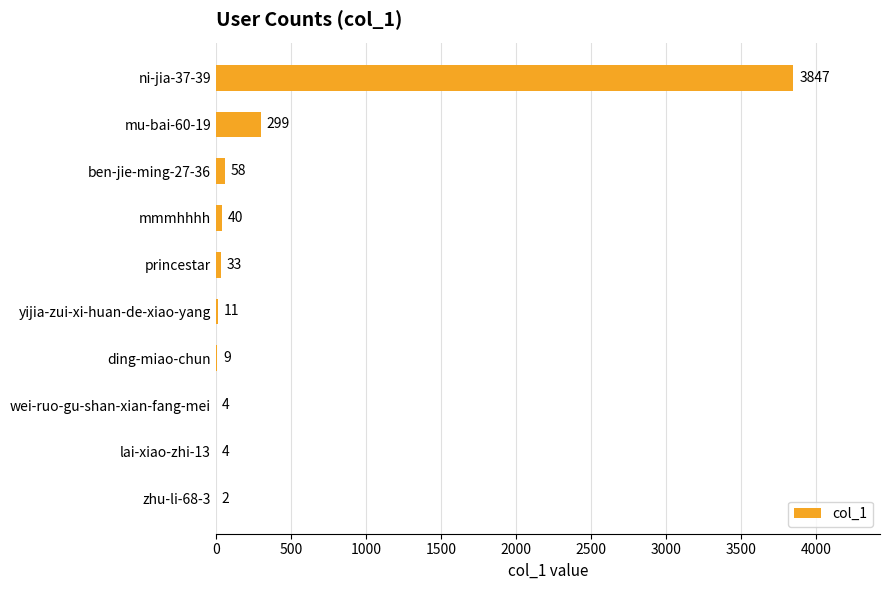

Which label corresponds to the largest value in the chart?

ni-jia-37-39